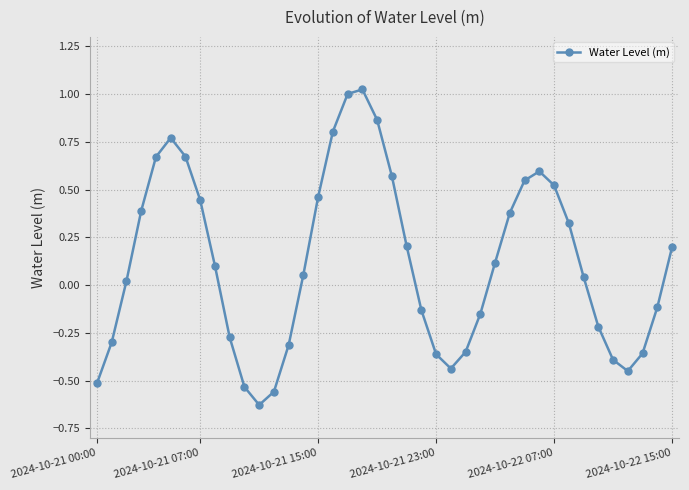

True or false: there are more than 2 points higher than both neighbors.

True